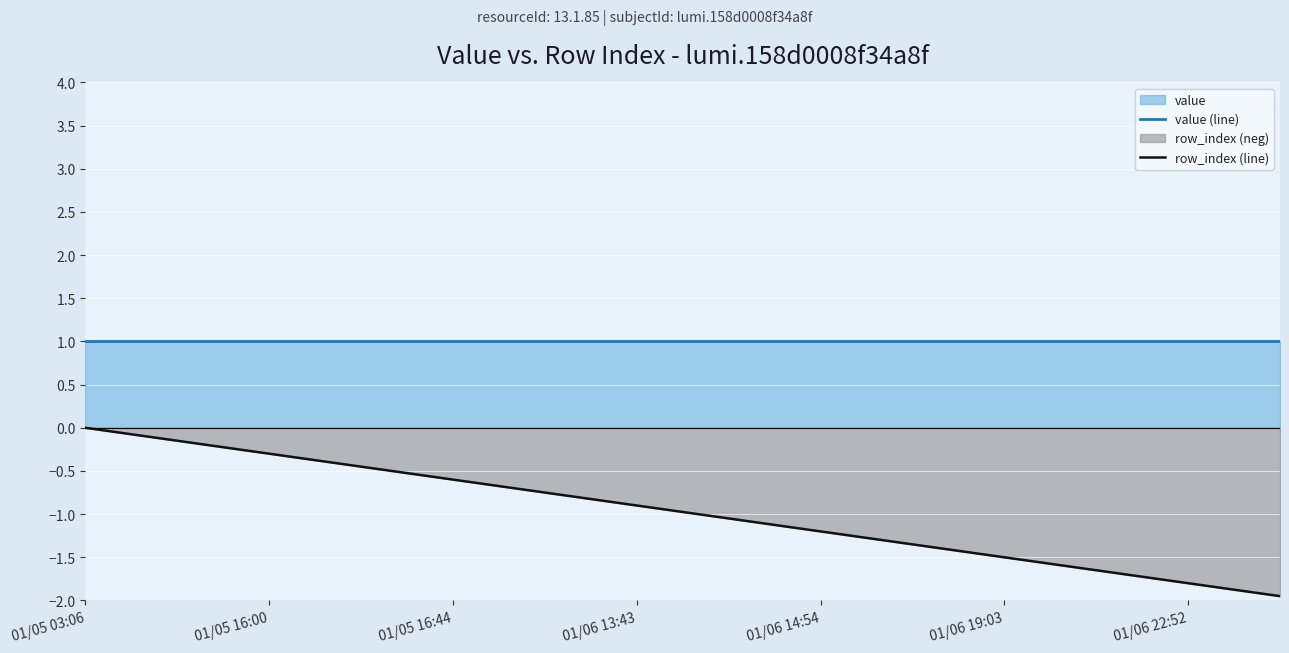

The value (line) series shows 1.4 at 01/06 14:54. True or false?

False